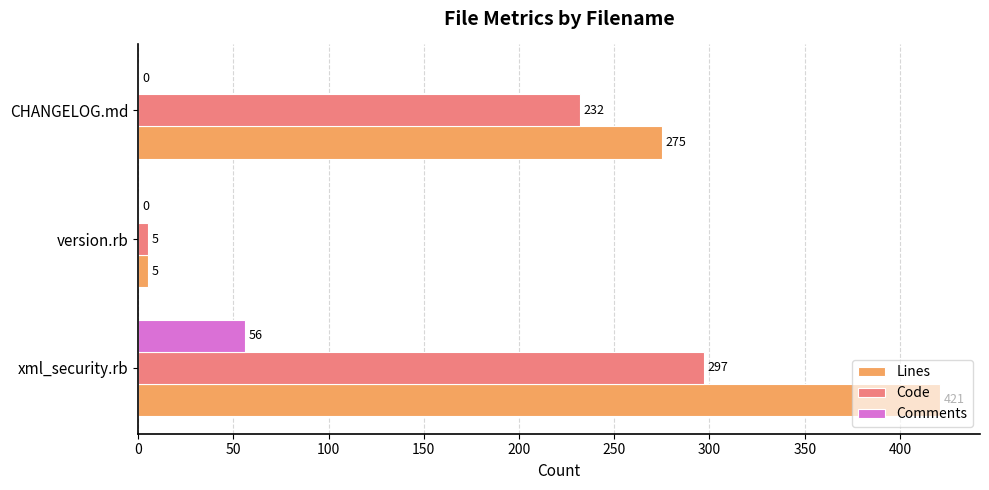

How many categories are shown in the chart?

3